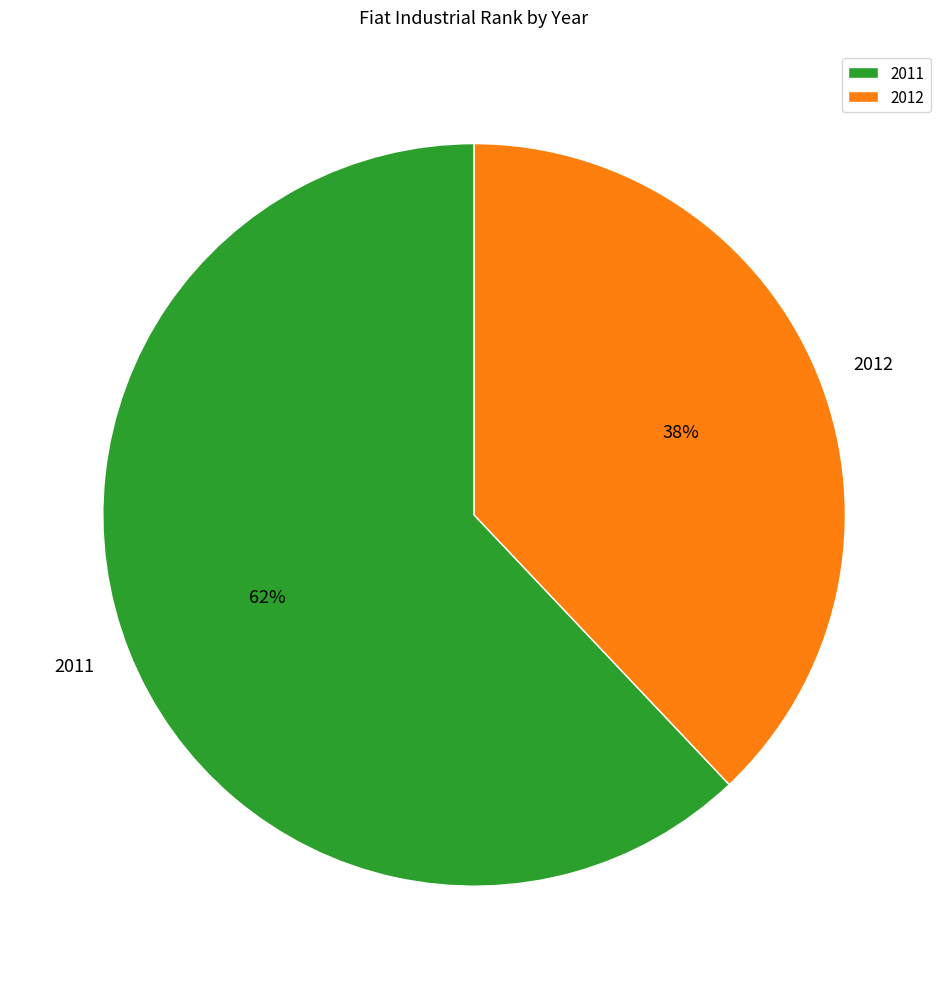

To the nearest percent, what portion does 2012 represent?

38%